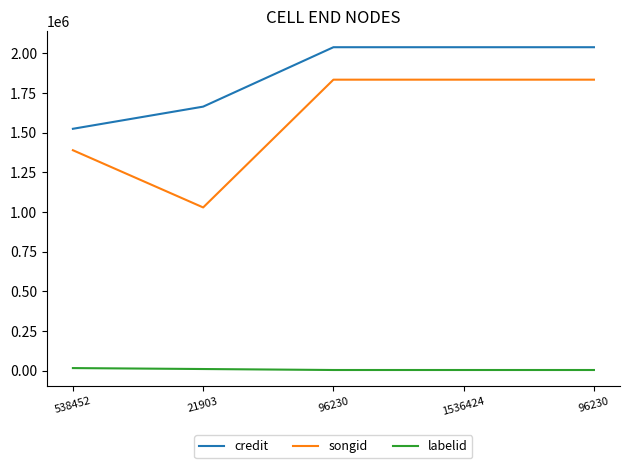

True or false: labelid has a value of 2178 at 1536424.

False